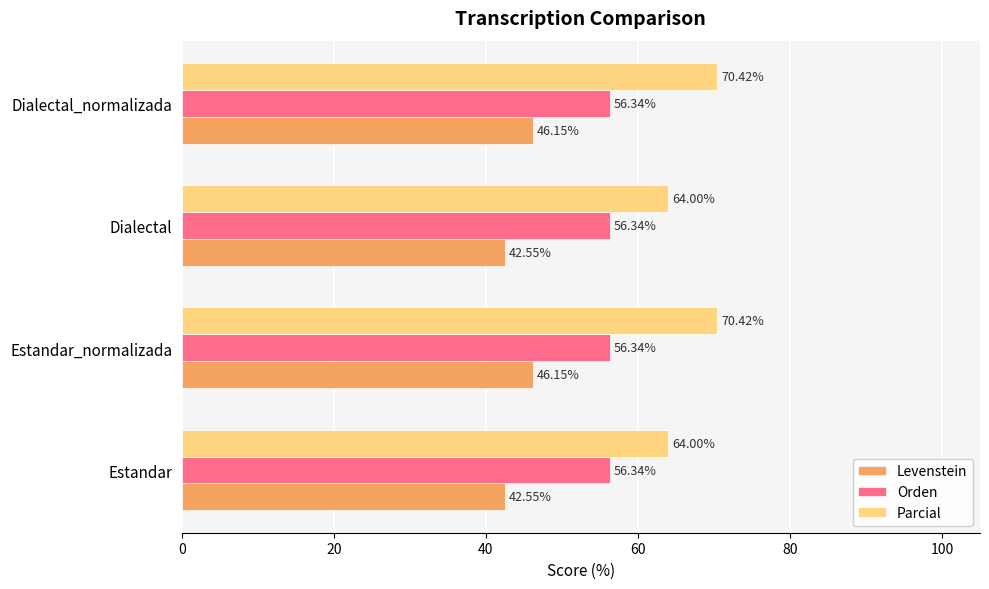

At how many categories does at least one series exceed 54?

4